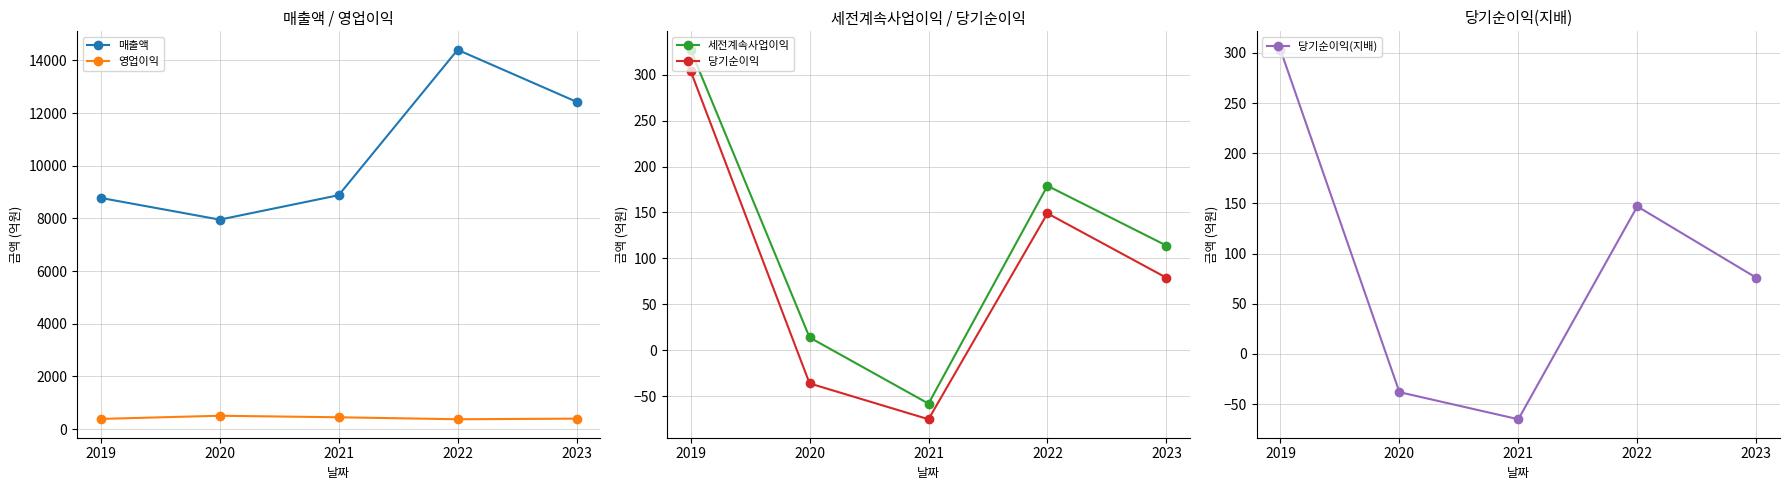

At which label is 매출액 closest to 11176?

2023